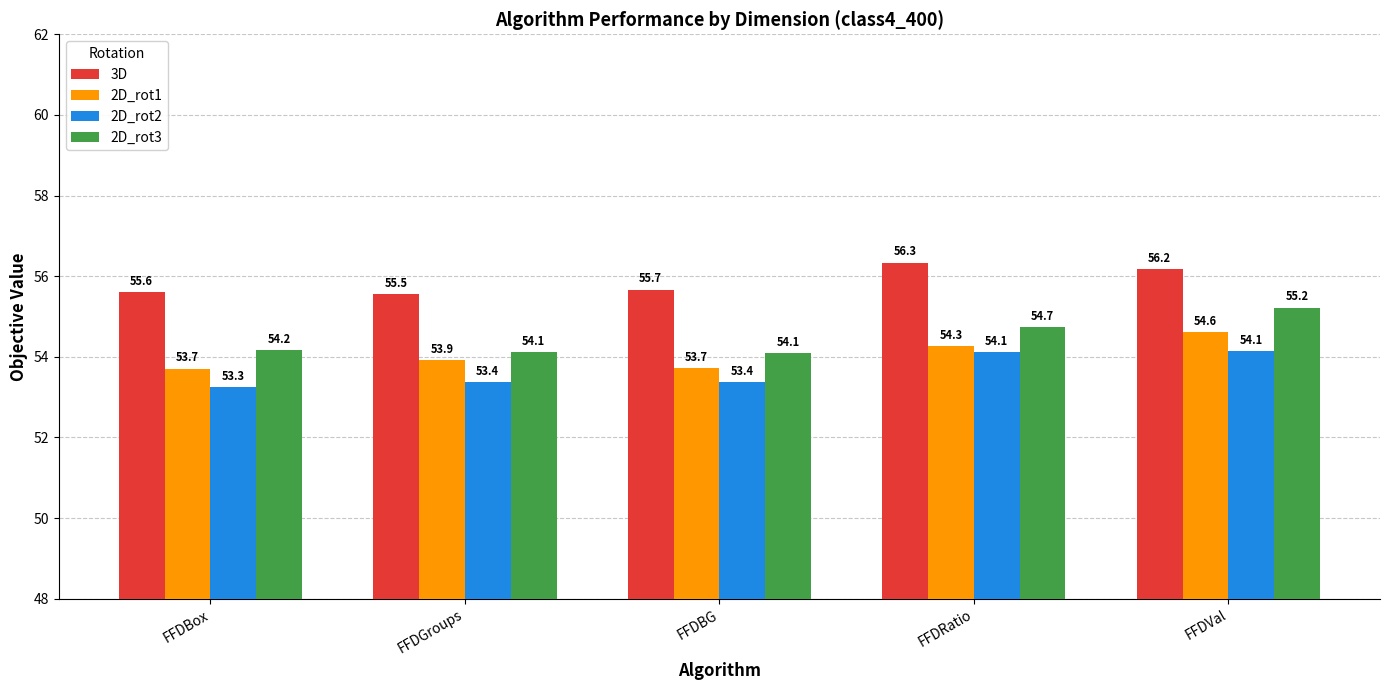

Read the 2D_rot2 value at FFDVal.

54.1